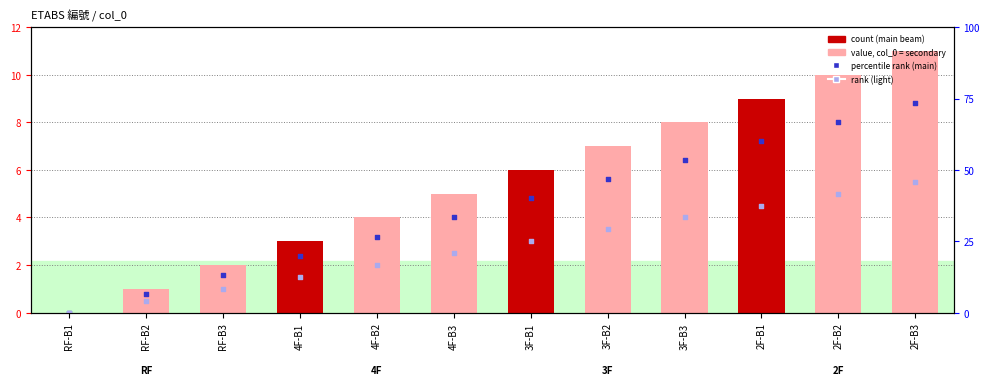

Which series reaches the minimum Y coordinate?

col_0